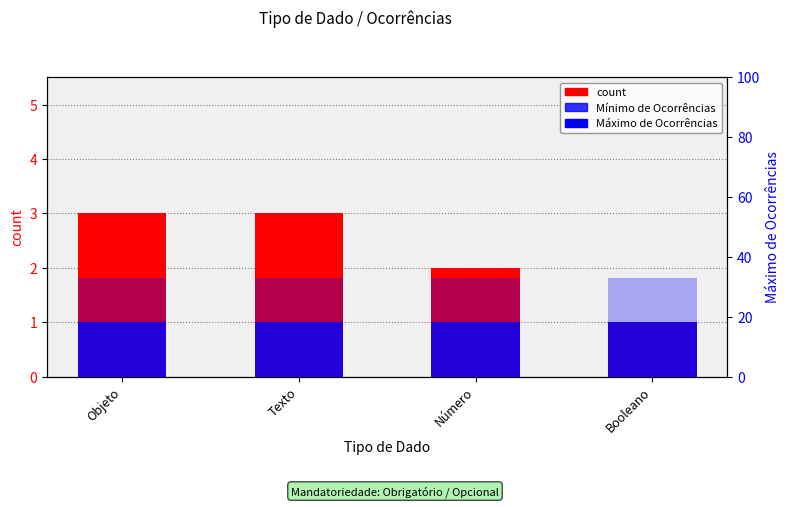

Reading left to right, what are all the values shown in this chart?

count: Objeto=3	Texto=3	Número=2	Booleano=1
Mínimo de Ocorrências: Objeto=1	Texto=1	Número=1	Booleano=1
Máximo de Ocorrências: Objeto=33	Texto=33	Número=33	Booleano=33